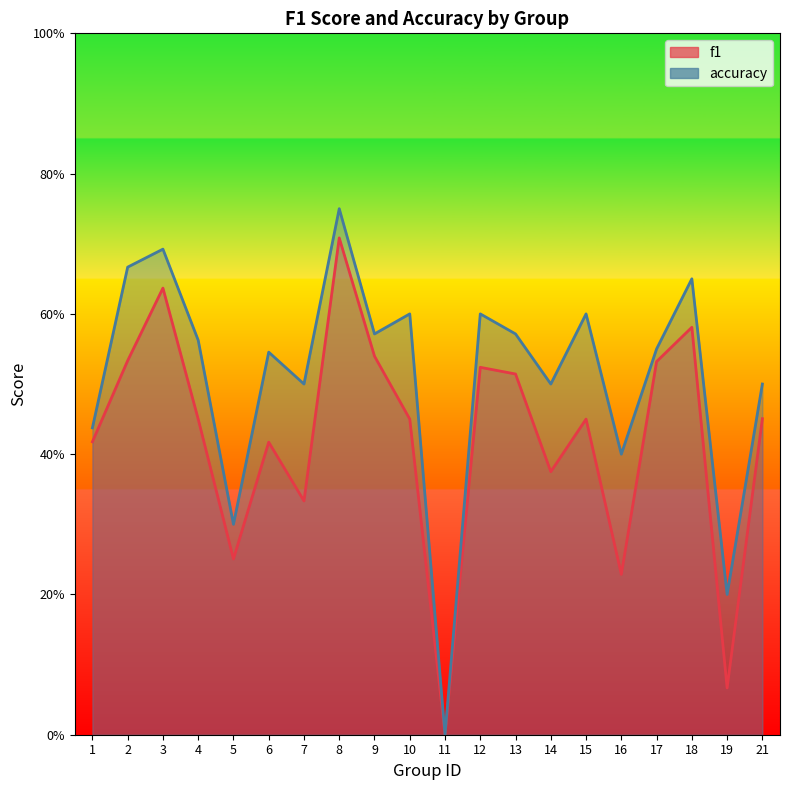

Where is the first local minimum for f1?

5